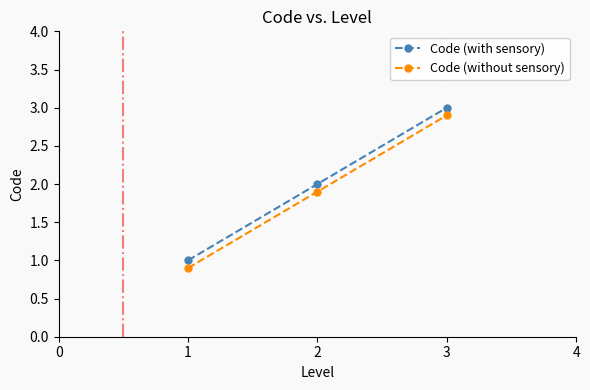

At which category is the sum across all series the highest?

3